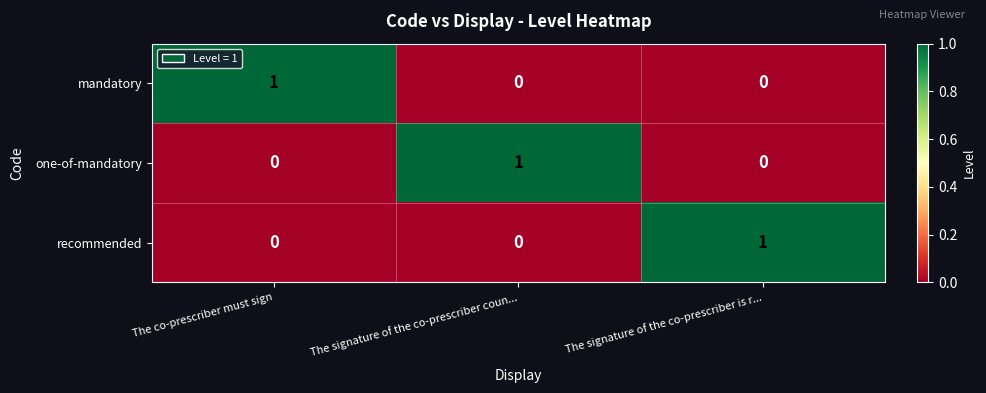

Is it true that one-of-mandatory equals 0 at The co-prescriber must sign?

True